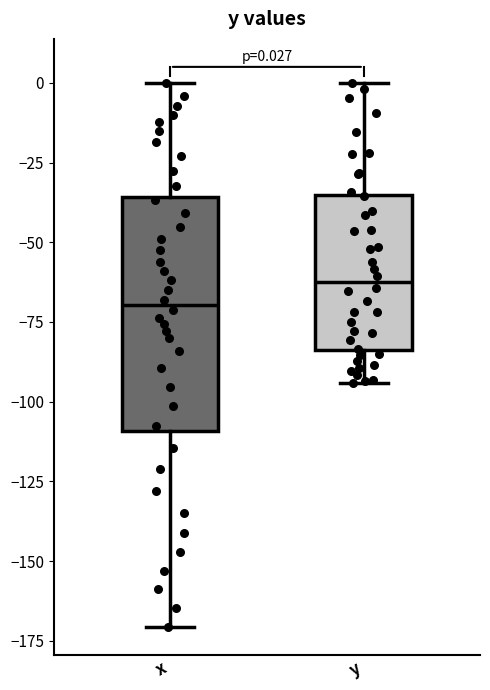

Which box is the tallest, from its lower edge to its upper edge?

x